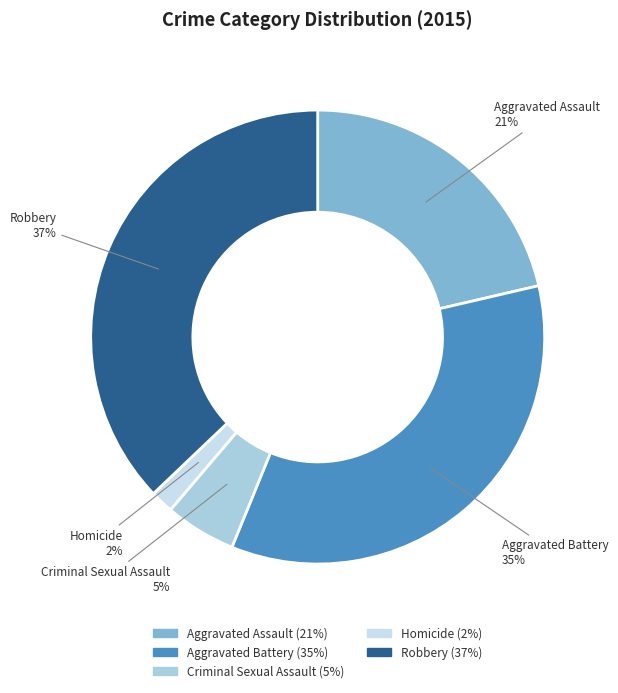

Which category has the smallest portion of the pie?

Homicide